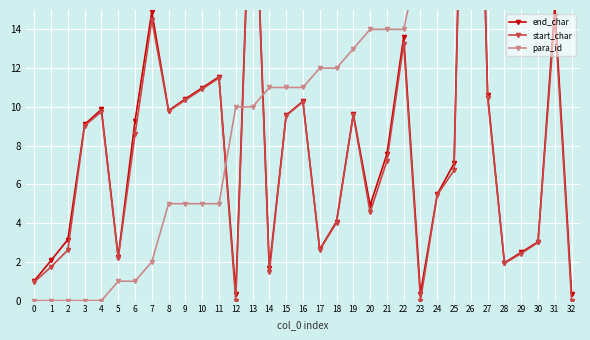

What is the difference between the para_id values at 32 and 22?

20.0